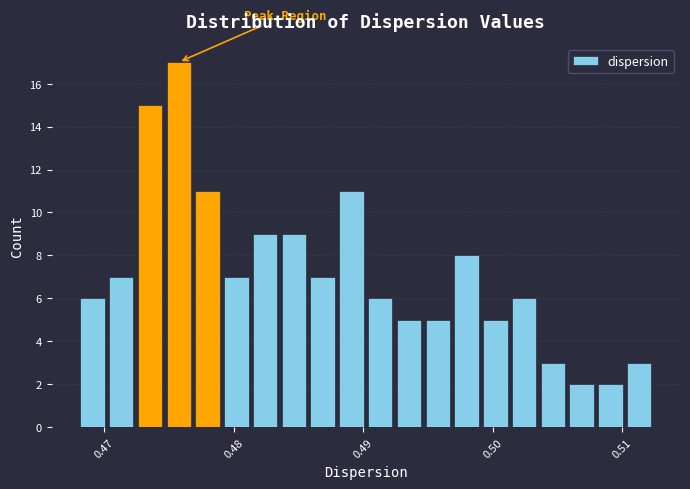

Around what value on the x-axis is the tallest bar? Give the approximate position of its centre, as read against the axis.

0.476